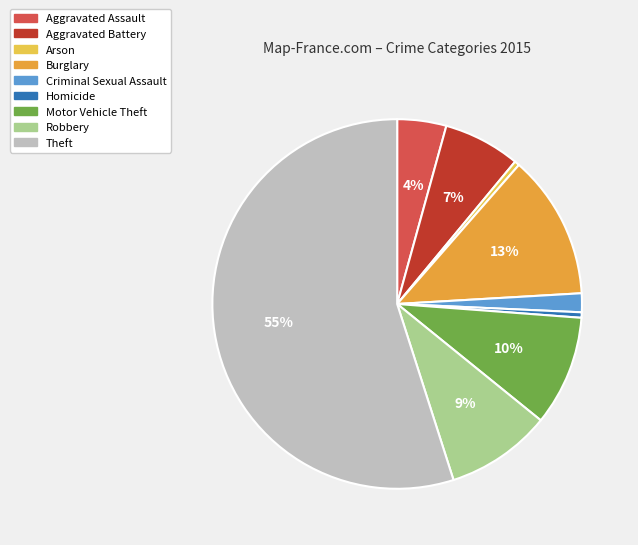

Which slice is the largest?

Theft